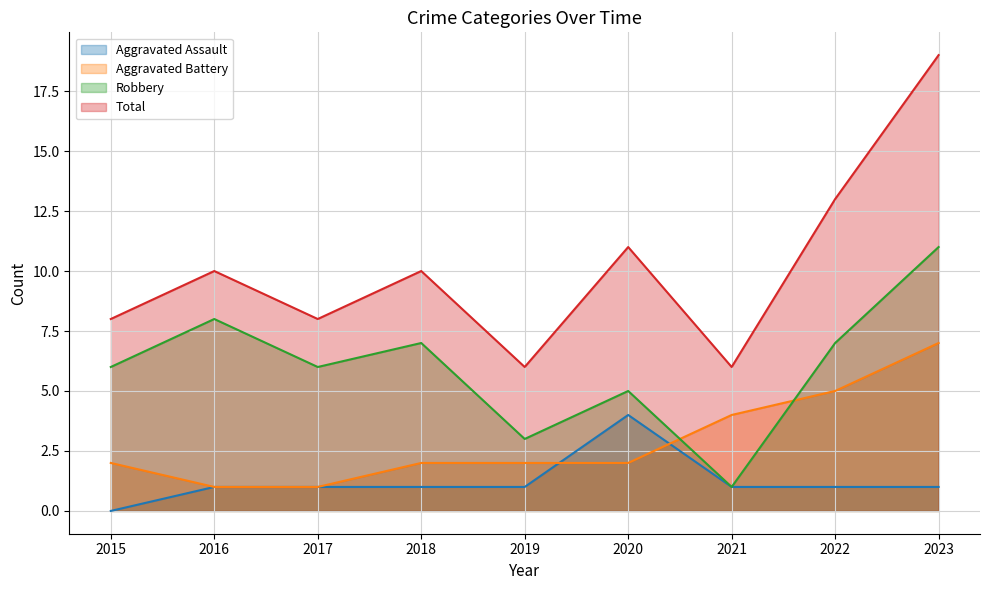

What is the spread (max minus min) of values at 2018?

9